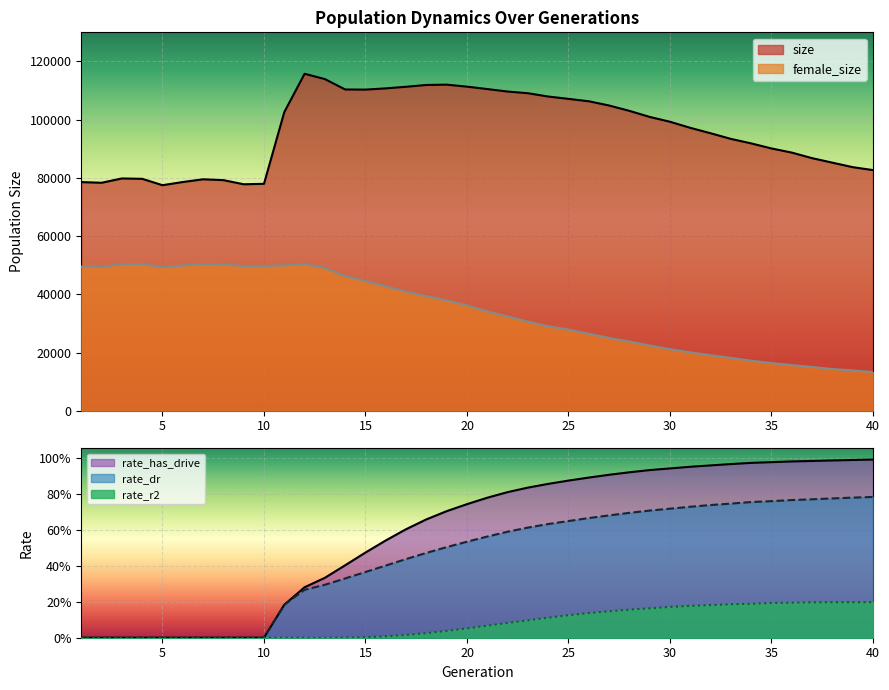

Reading left to right, list all the values displayed in this chart.

size: 1=78559.0	2=78327.0	3=79808.0	4=79678.0	5=77493.0	6=78583.0	7=79519.0	8=79229.0	9=77810.0	10=77966.0	11=102592.0	12=115764.0	13=113938.0	14=110373.0	15=110328.0	16=110755.0	17=111300.0	18=111924.0	19=112032.0	20=111346.0	21=110515.0	22=109667.0	23=109088.0	24=107950.0	25=107146.0	26=106323.0	27=104865.0	28=103024.0	29=100944.0	30=99282.0	31=97194.0	32=95335.0	33=93392.0	34=91850.0	35=90112.0	36=88688.0	37=86778.0	38=85228.0	39=83689.0	40=82678.0
female_size: 1=49517.0	2=49406.0	3=50368.0	4=50421.0	5=49342.0	6=49945.0	7=50372.0	8=50266.0	9=49749.0	10=49761.0	11=49963.0	12=50361.0	13=49103.0	14=46233.0	15=44574.0	16=42719.0	17=40945.0	18=39424.0	19=37954.0	20=36211.0	21=34149.0	22=32420.0	23=30634.0	24=29024.0	25=27903.0	26=26459.0	27=25039.0	28=23789.0	29=22434.0	30=21174.0	31=20060.0	32=19094.0	33=18180.0	34=17199.0	35=16398.0	36=15687.0	37=15059.0	38=14345.0	39=13874.0	40=13298.0
rate_has_drive: 1=0.0	2=0.0	3=0.0	4=0.0	5=0.0	6=0.0	7=0.0	8=0.0	9=0.0	10=0.0	11=0.2	12=0.3	13=0.3	14=0.4	15=0.5	16=0.5	17=0.6	18=0.7	19=0.7	20=0.7	21=0.8	22=0.8	23=0.8	24=0.9	25=0.9	26=0.9	27=0.9	28=0.9	29=0.9	30=0.9	31=0.9	32=1.0	33=1.0	34=1.0	35=1.0	36=1.0	37=1.0	38=1.0	39=1.0	40=1.0
rate_dr: 1=0.0	2=0.0	3=0.0	4=0.0	5=0.0	6=0.0	7=0.0	8=0.0	9=0.0	10=0.0	11=0.2	12=0.3	13=0.3	14=0.3	15=0.4	16=0.4	17=0.4	18=0.5	19=0.5	20=0.5	21=0.6	22=0.6	23=0.6	24=0.6	25=0.6	26=0.7	27=0.7	28=0.7	29=0.7	30=0.7	31=0.7	32=0.7	33=0.7	34=0.8	35=0.8	36=0.8	37=0.8	38=0.8	39=0.8	40=0.8
rate_r2: 1=0.0	2=0.0	3=0.0	4=0.0	5=0.0	6=0.0	7=0.0	8=0.0	9=0.0	10=0.0	11=0.0	12=0.0	13=0.0	14=0.0	15=0.0	16=0.0	17=0.0	18=0.0	19=0.0	20=0.1	21=0.1	22=0.1	23=0.1	24=0.1	25=0.1	26=0.1	27=0.1	28=0.2	29=0.2	30=0.2	31=0.2	32=0.2	33=0.2	34=0.2	35=0.2	36=0.2	37=0.2	38=0.2	39=0.2	40=0.2